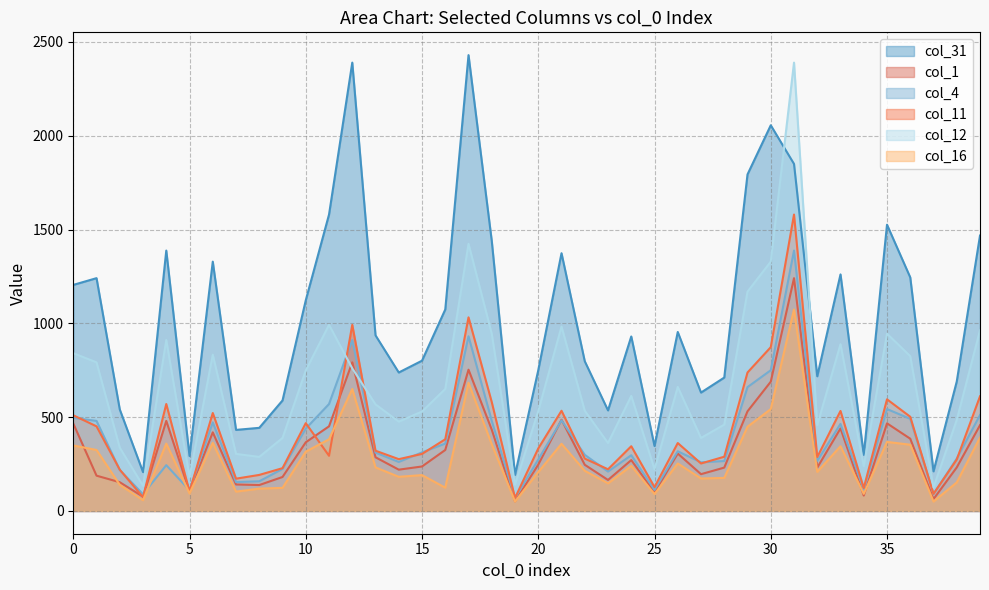

What are all the series names shown in the legend?

col_31, col_1, col_4, col_11, col_12, col_16